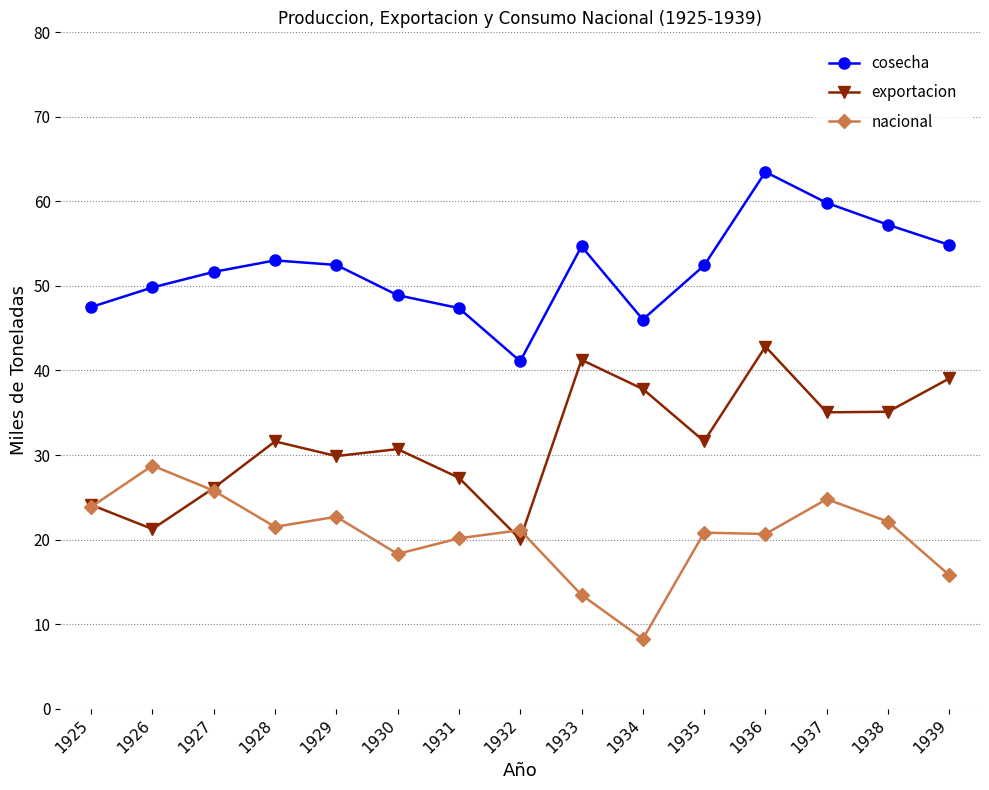

How many values in the cosecha series are below 52?

7